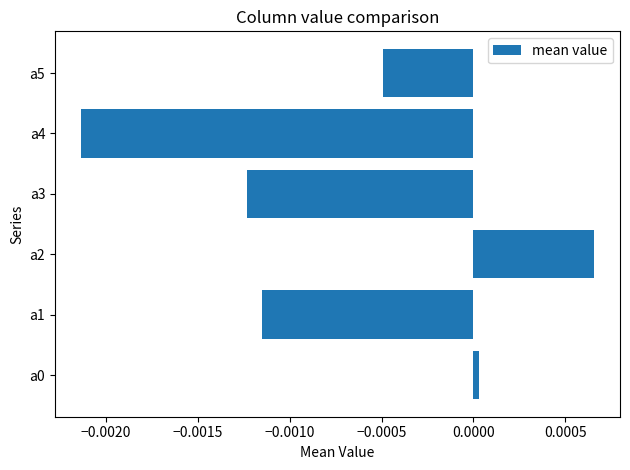

How many data points are less than 0?

4